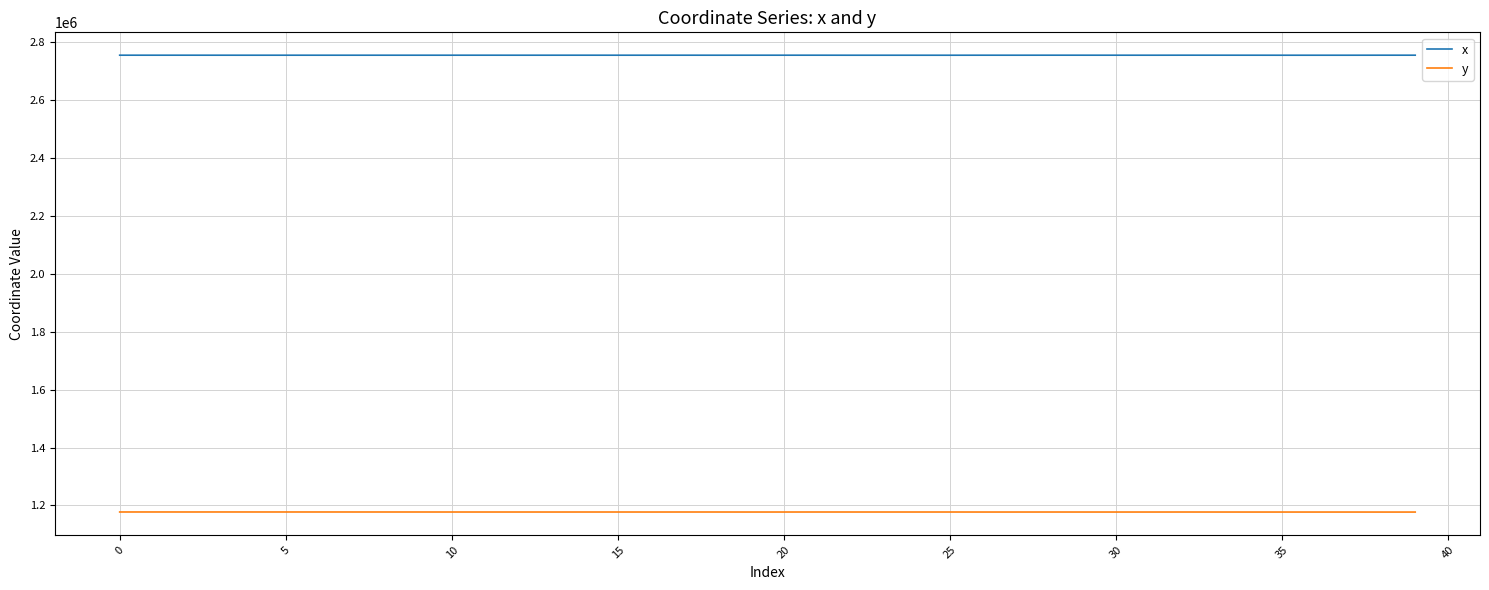

True or false: y and x intersect in this chart.

False